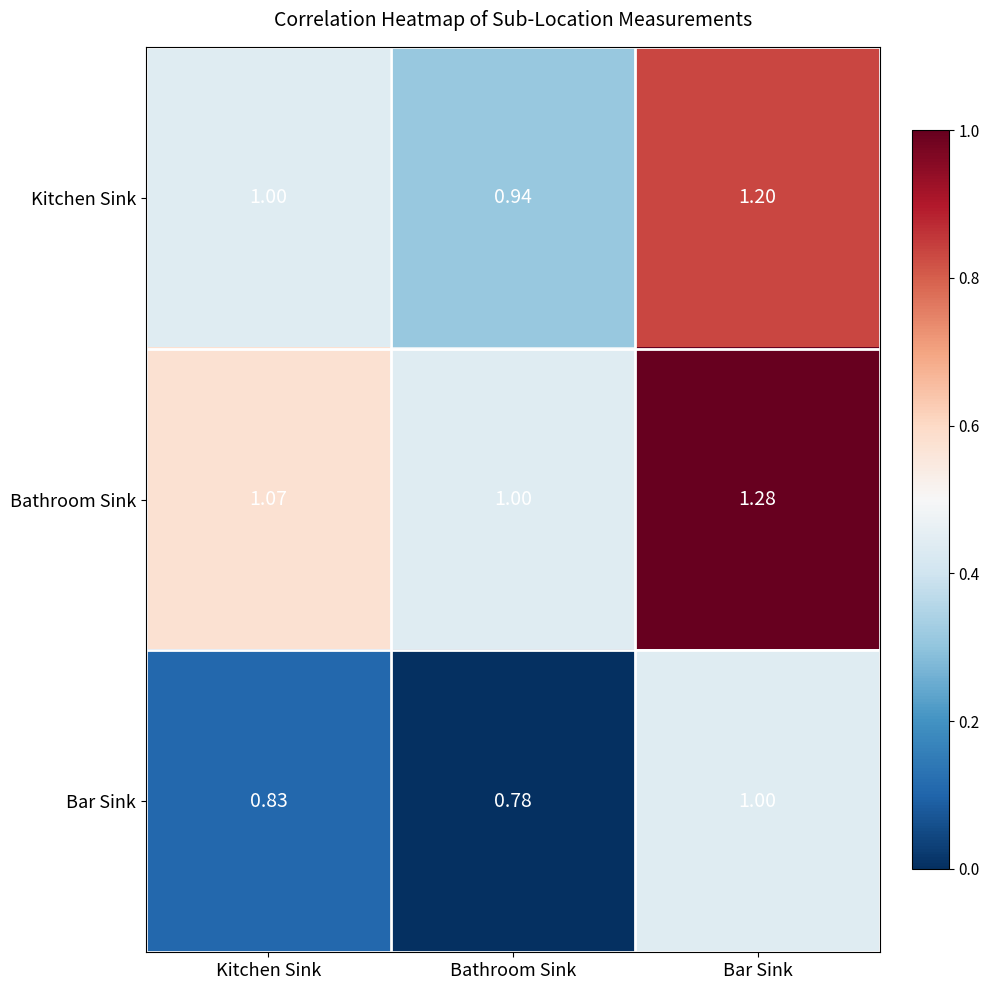

Which category has the highest value across all series?

Bar Sink